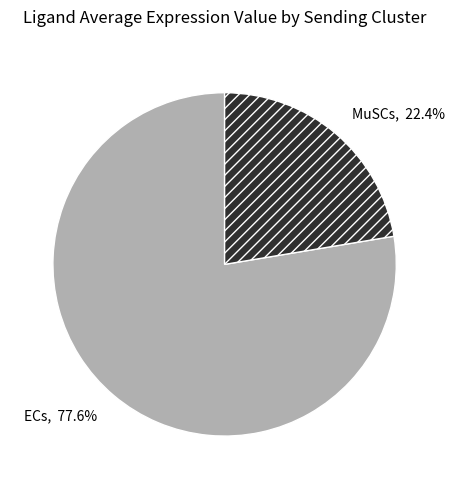

Which slice is the largest?

ECs